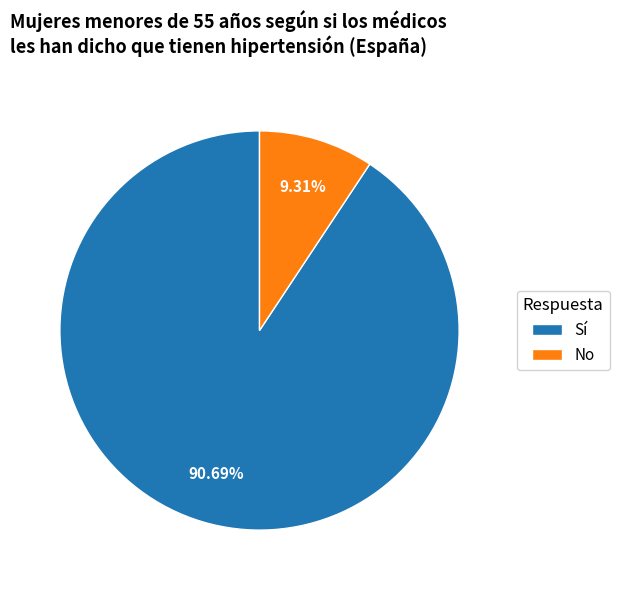

What percentage is NOT represented by Sí?

9.3%